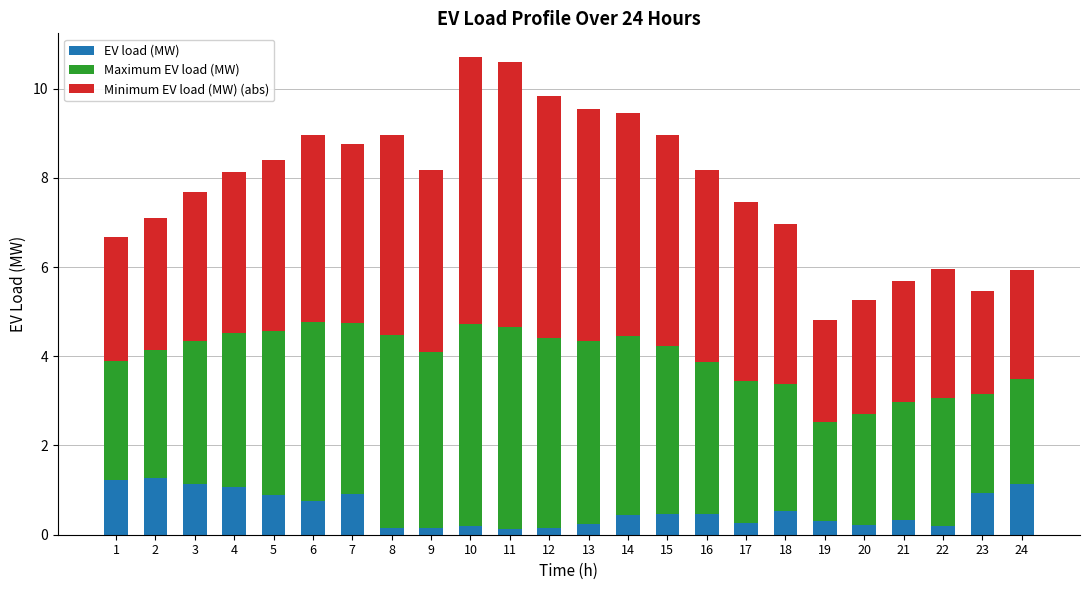

Is it true that EV load (MW) equals 0.2 at 22?

True